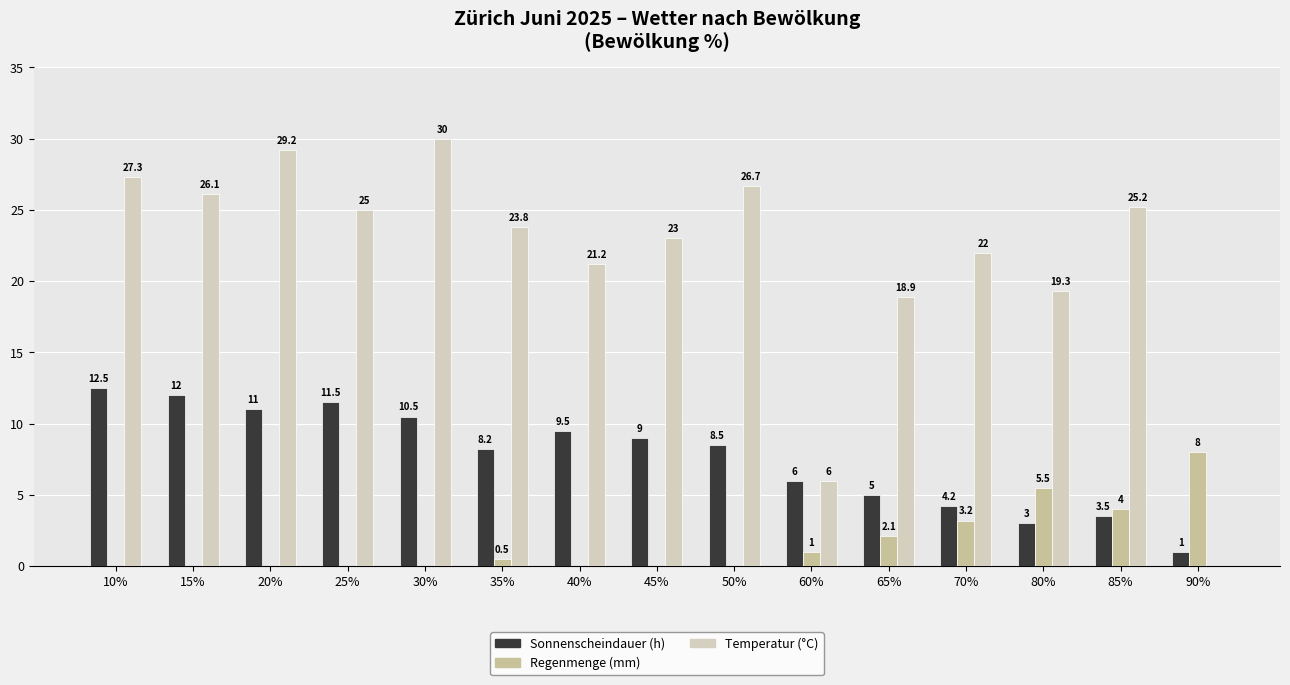

Where does the Sonnenscheindauer (h) series first go above 8?

10%